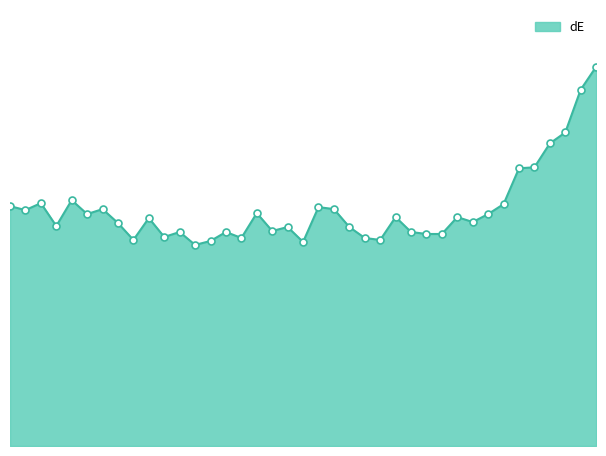

Between 55.12 and 62.6, which is larger?

62.6